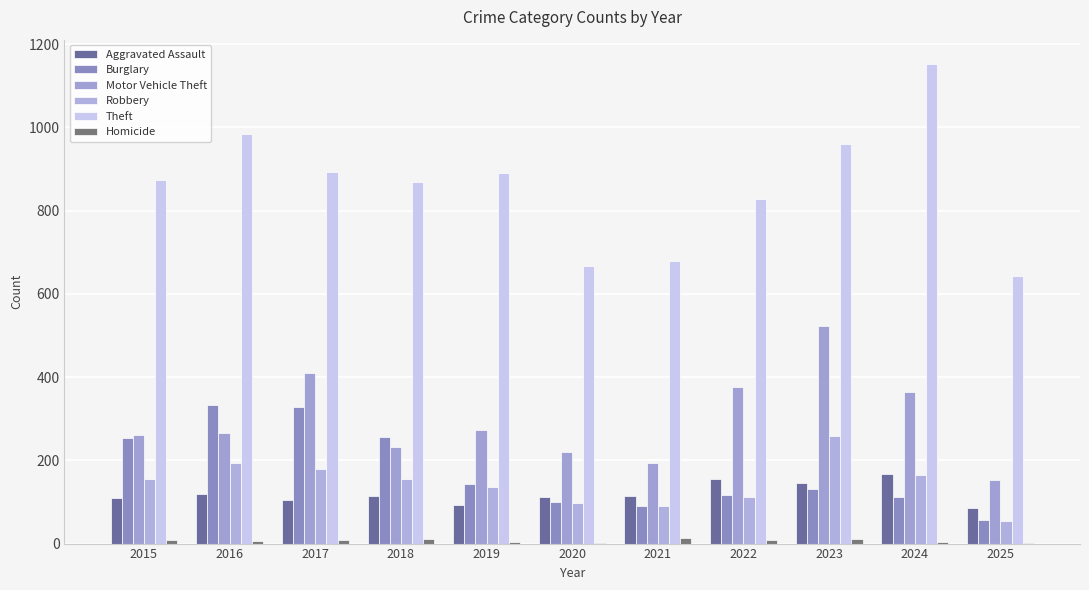

What is the value of the Aggravated Assault bar at the 8th from the left?

154